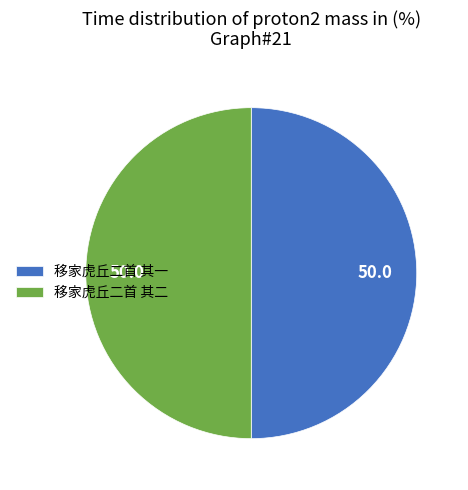

True or false: 移家虎丘二首 其二 accounts for 38% of the total.

False